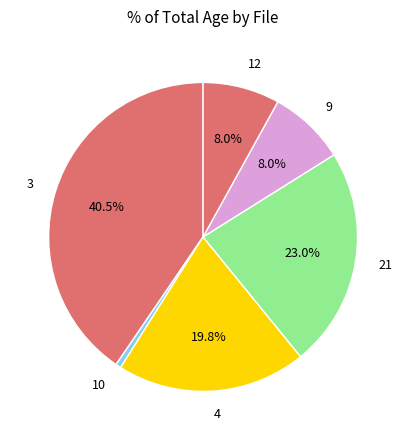

Count the number of slices in the pie.

6